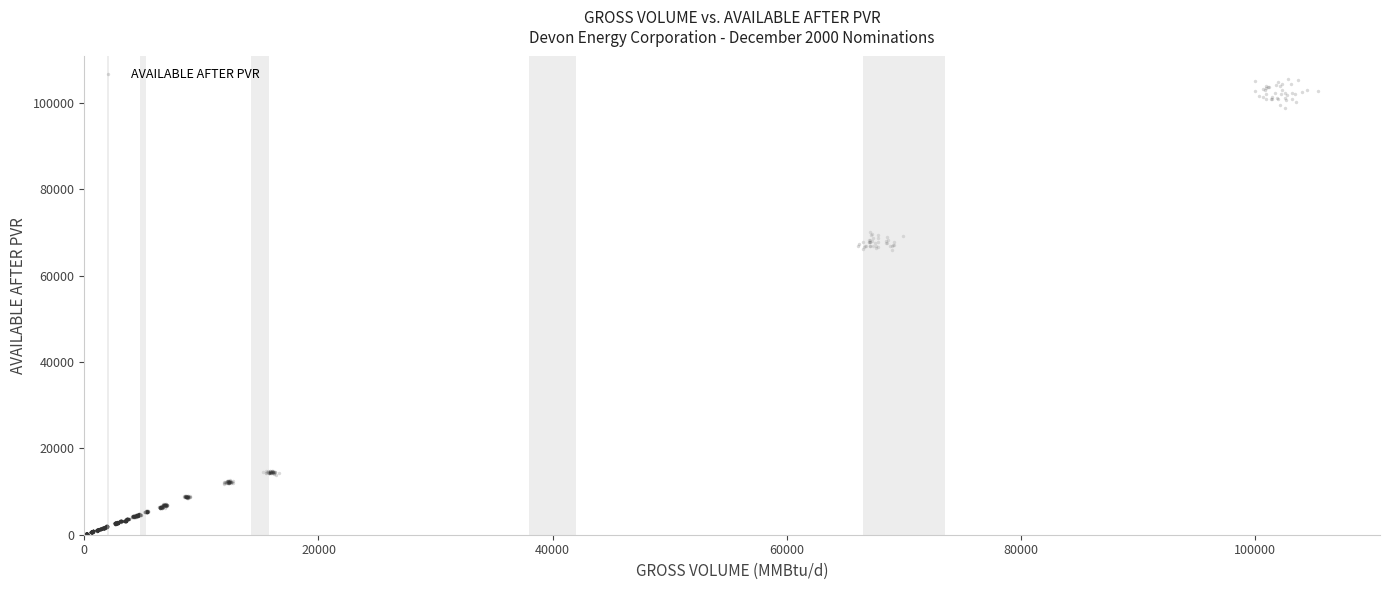

What is the range of X values (max minus min)?

105372.6